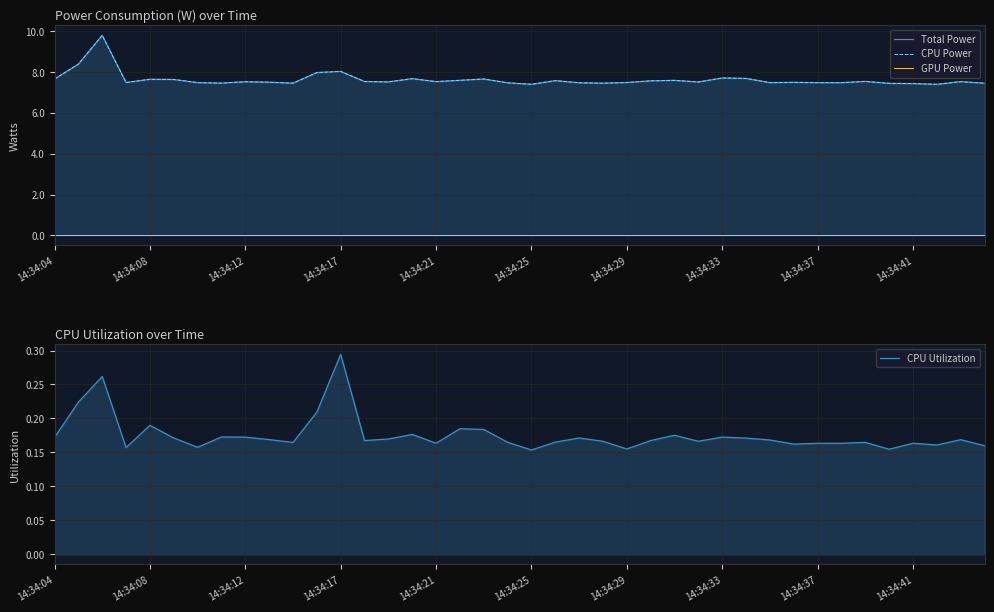

True or false: Total Power has a value of 5.0 at 14:34:37.

False